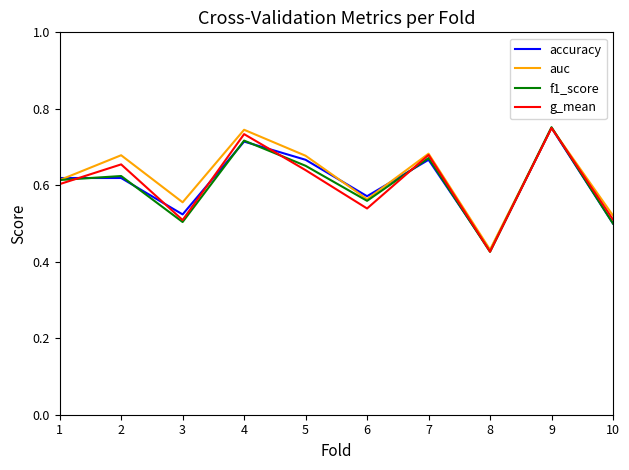

What are all the series names shown in the legend?

accuracy, auc, f1_score, g_mean